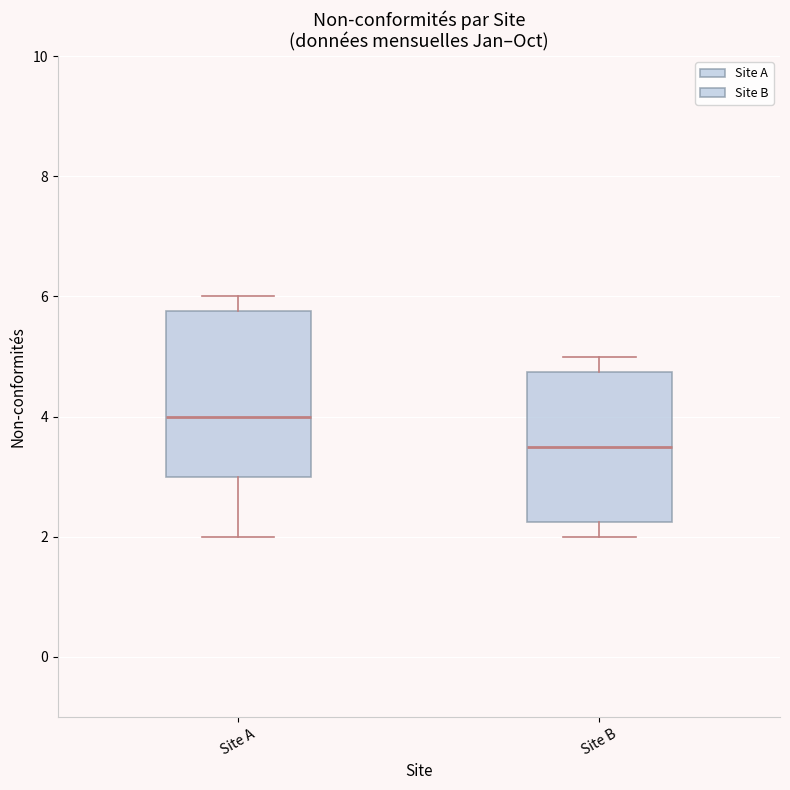

Which box is the tallest, from its lower edge to its upper edge?

Site A